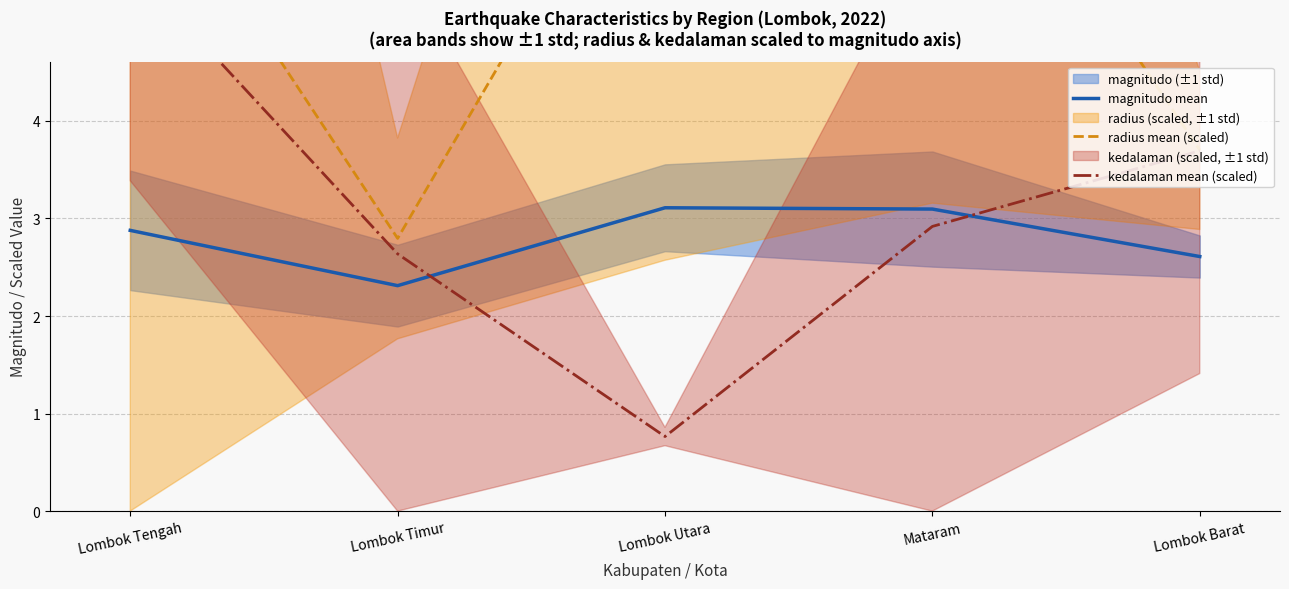

List the labels in order of radius mean (scaled) value, largest first.

Mataram, Lombok Utara, Lombok Tengah, Lombok Barat, Lombok Timur